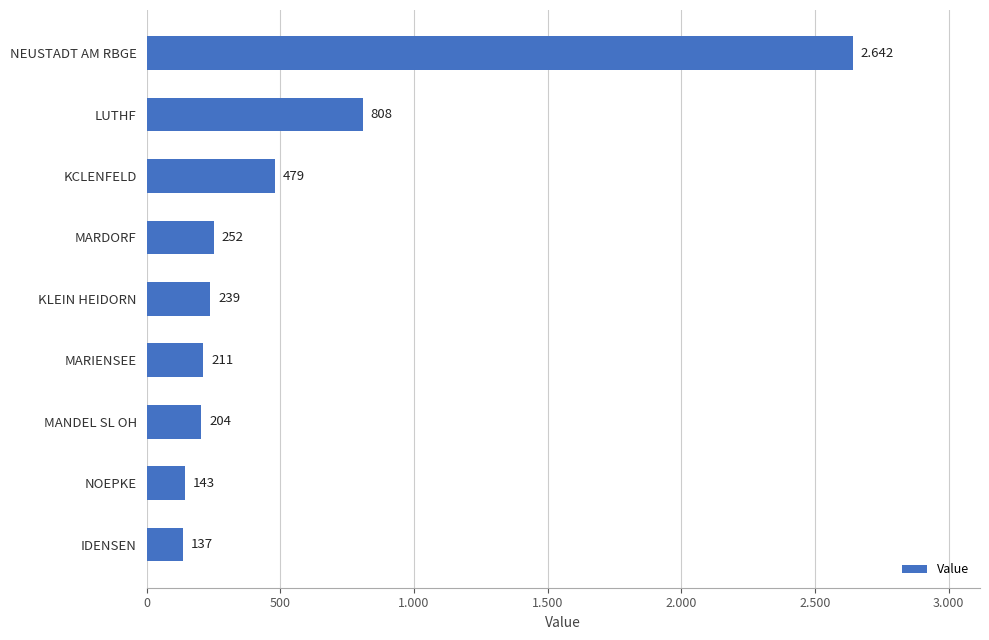

What is the smallest value displayed?

137